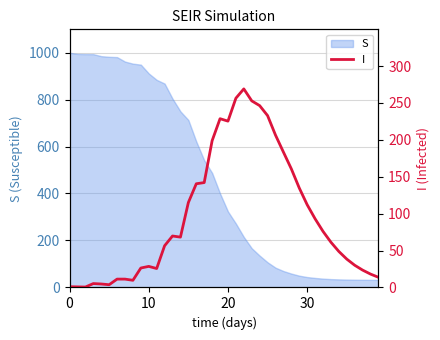

At which category does the chart reach its peak across all series?

22